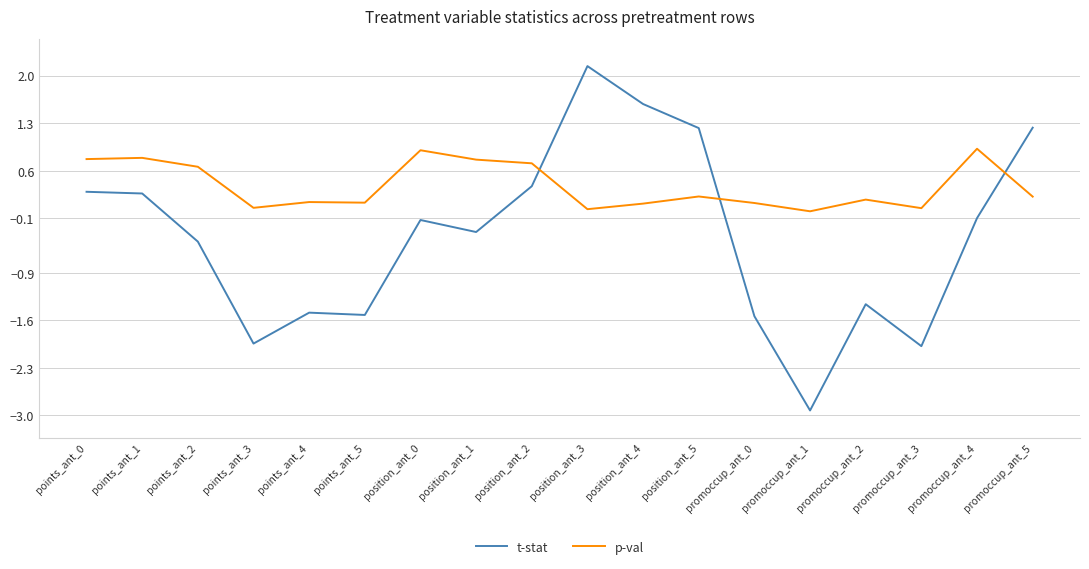

List the series in order of their peak value, highest first.

t-stat, p-val